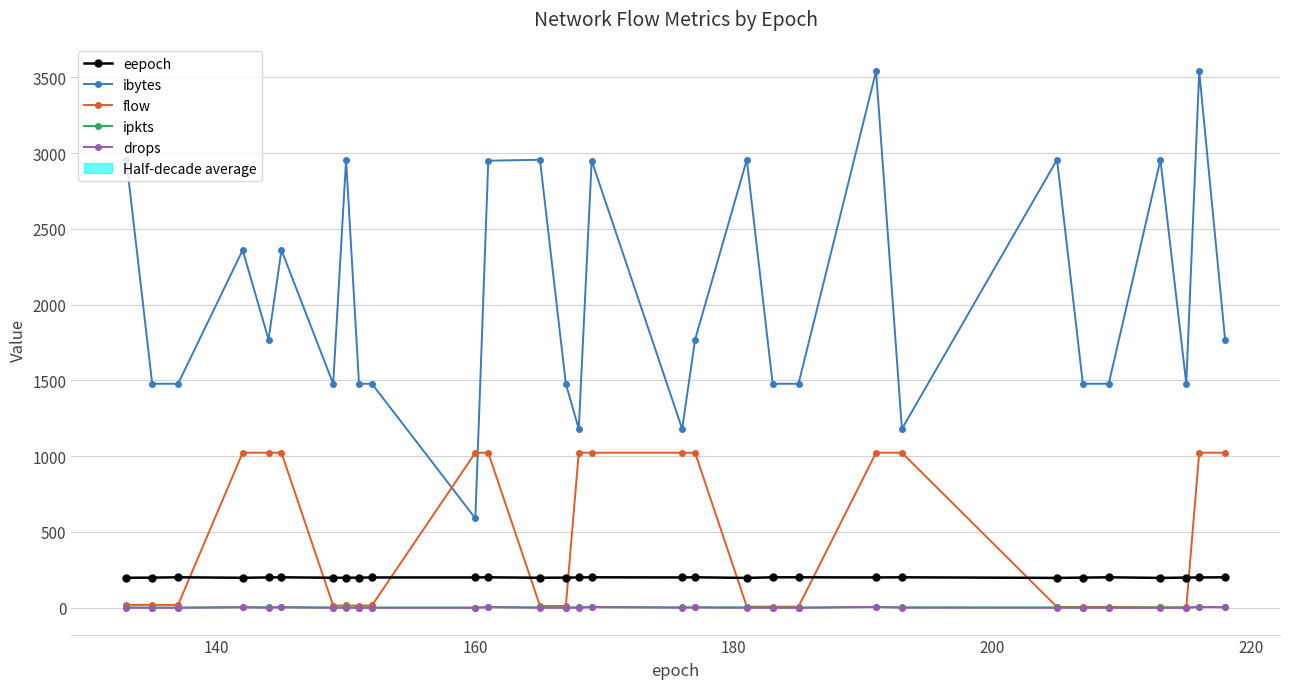

Reading right to left, transcribe all the data shown in this chart.

eepoch: 201	200	199	197	201	199	197	201	200	201	201	197	201	200	201	200	199	198	201	200	200	199	198	198	201	200	198	201	199	198
ibytes: 1770	3540	1478	2956	1478	1478	2956	1180	3540	1478	1478	2956	1770	1180	2950	1180	1478	2956	2950	590	1478	1478	2956	1478	2360	1770	2360	1478	1478	2956
flow: 1023	1023	2	2	5	5	5	1023	1023	7	7	7	1023	1023	1023	1023	12	12	1023	1023	15	14	15	14	1023	1023	1023	19	19	19
ipkts: 4	6	1	2	1	1	2	2	6	1	1	2	3	2	5	2	1	2	5	1	1	1	2	1	4	3	4	1	1	2
drops: 3	5	0	0	0	0	0	1	5	0	0	0	2	1	4	1	0	0	4	0	0	0	0	0	3	0	3	0	0	0